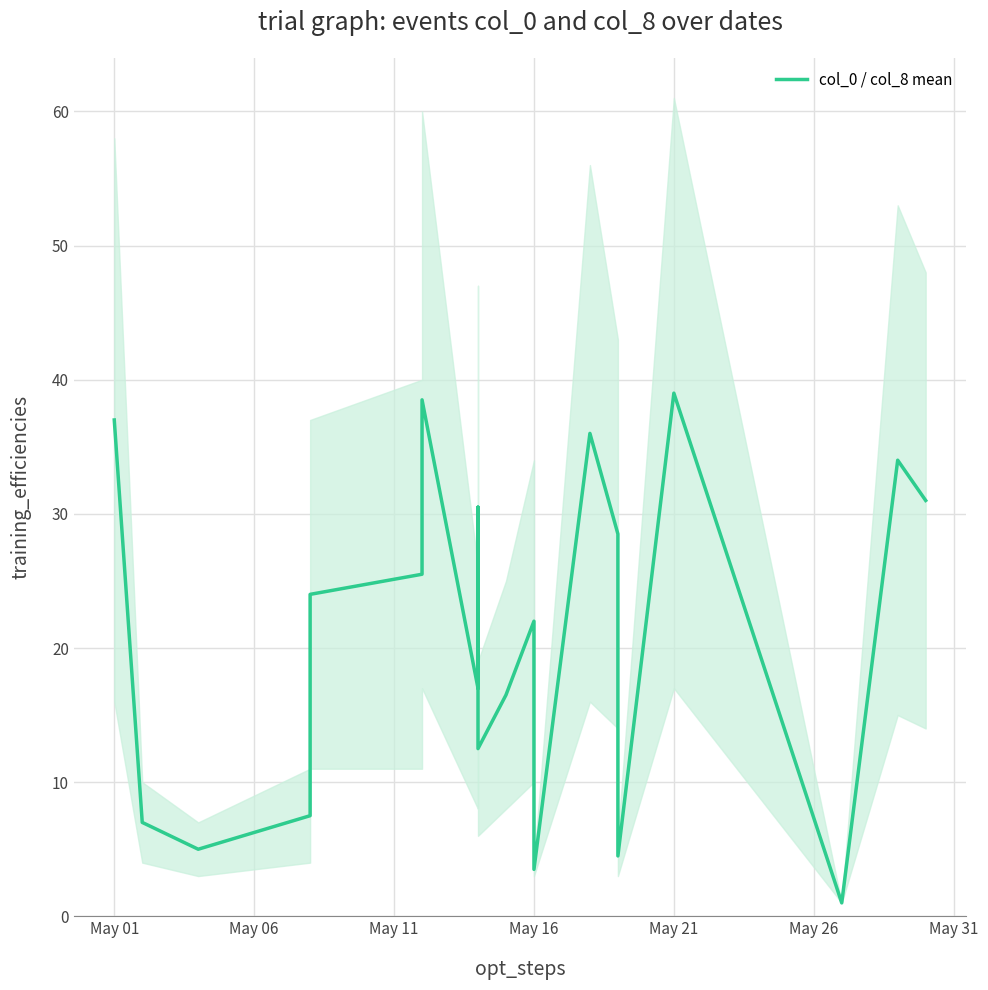

What position from the left is May 11?

3